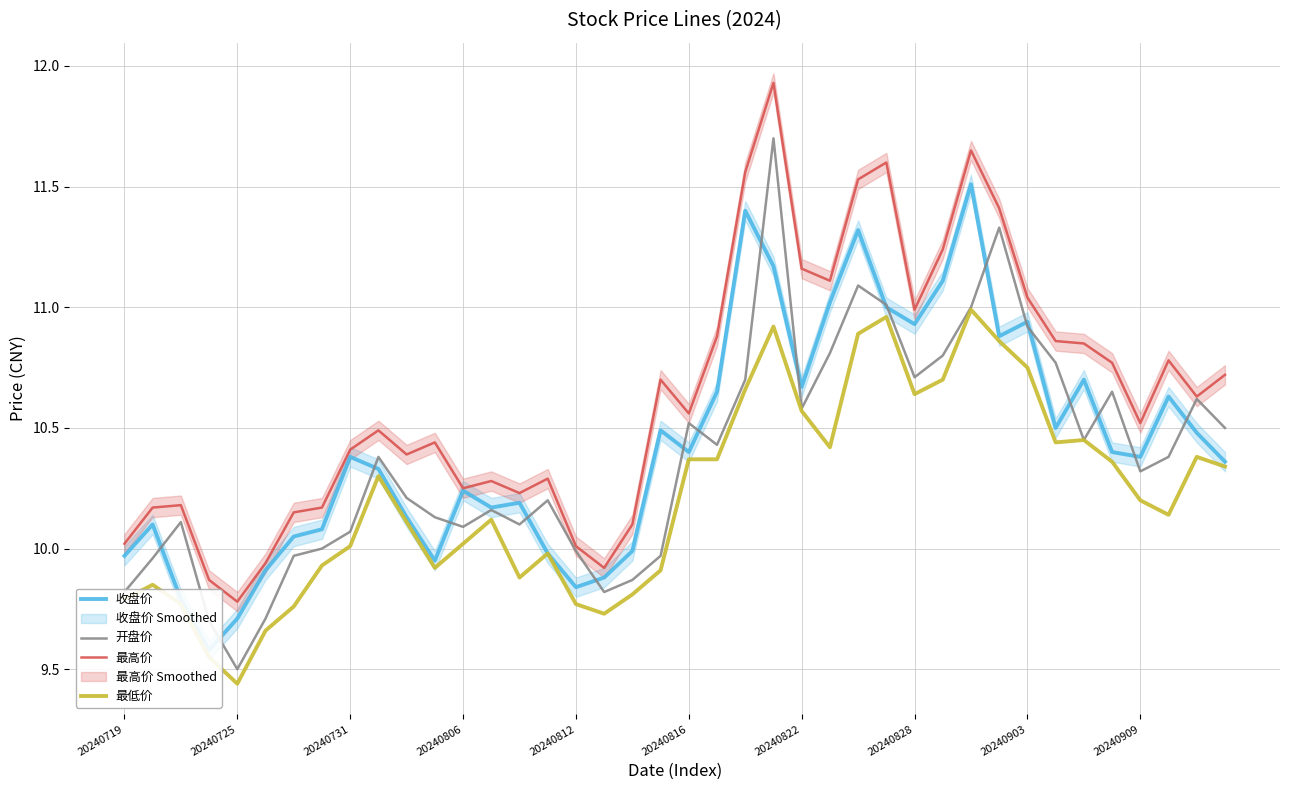

The value of 开盘价 at 23 is 11.7. True or false?

True